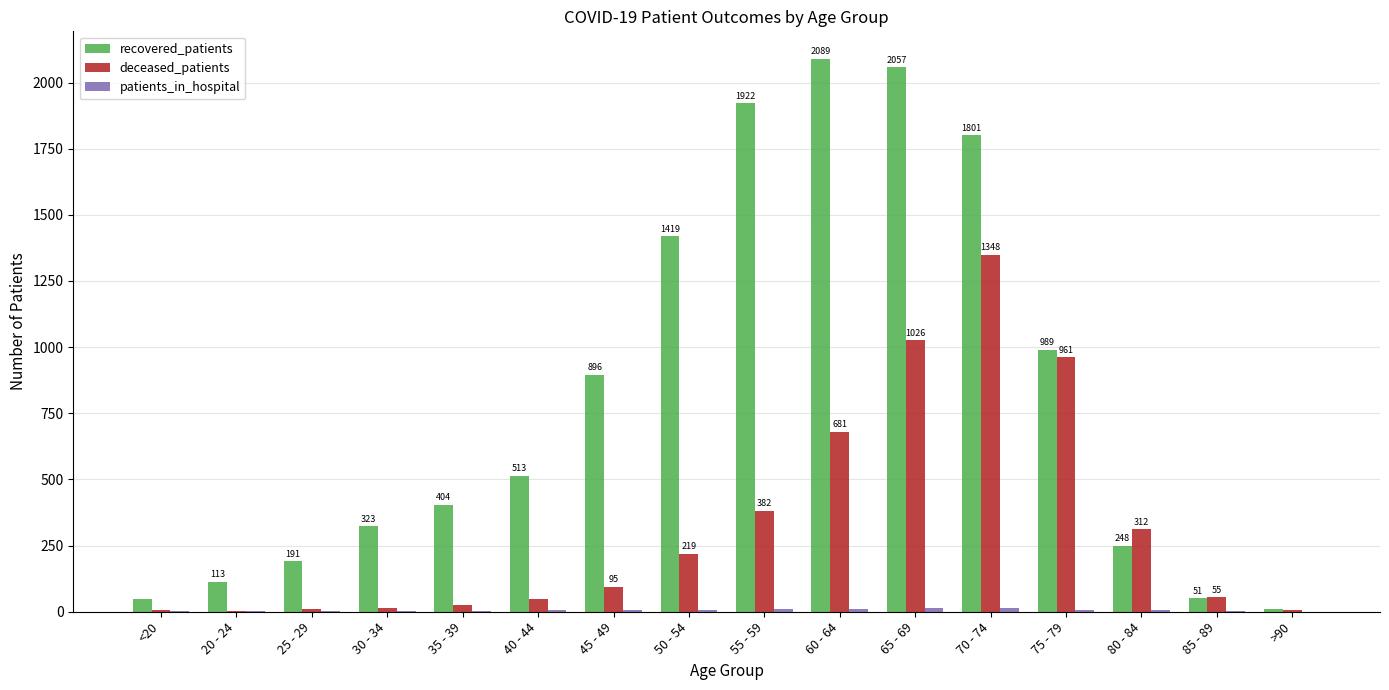

Which series changed the most between 25 - 29 and 70 - 74?

recovered_patients